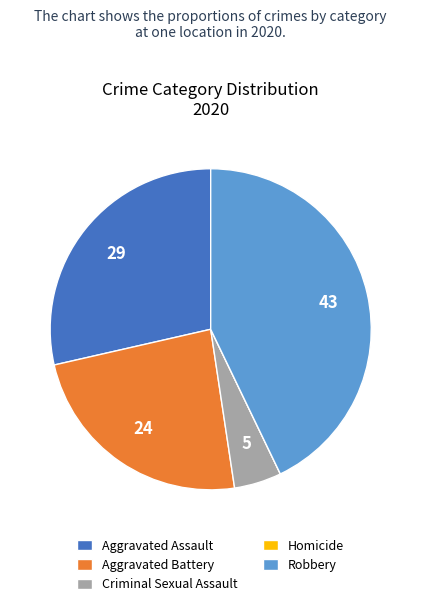

Combined, do Aggravated Battery and Robbery account for over 50%?

Yes